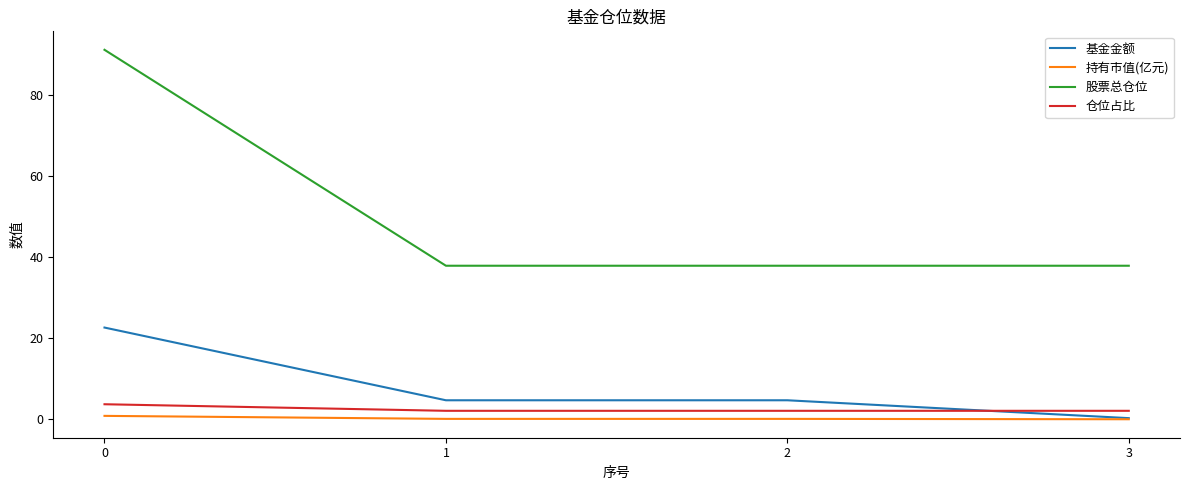

What is the difference between the highest and lowest values at 1?

37.8